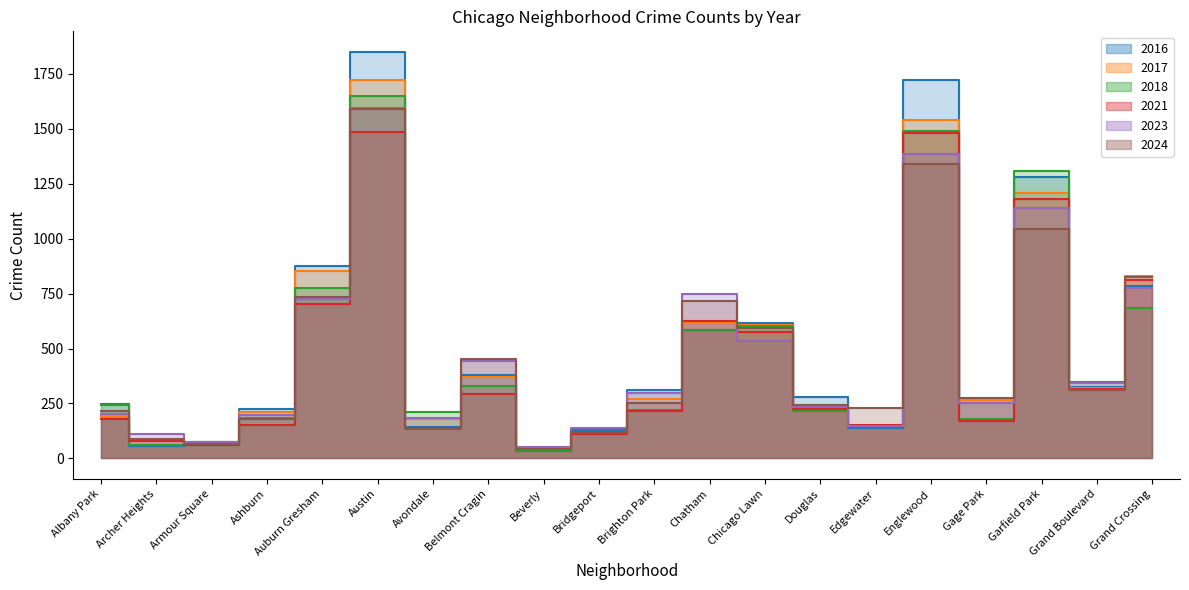

What is the total value across all series at Bridgeport?

724